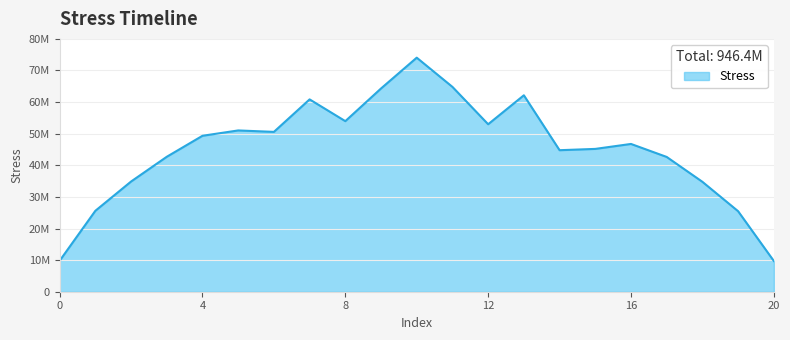

Does the chart have visible grid lines?

Yes